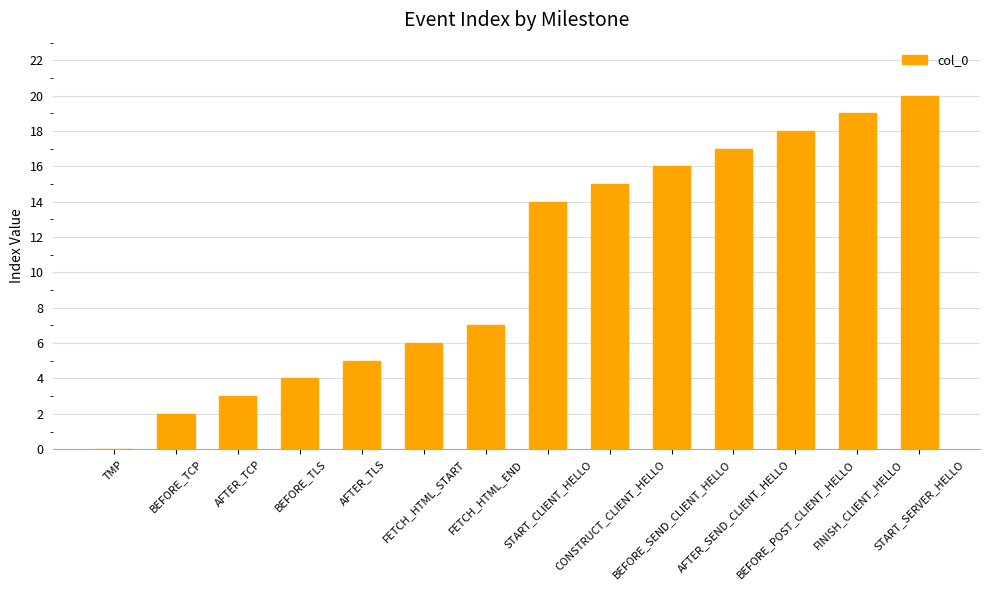

Count the number of data series in this chart.

1